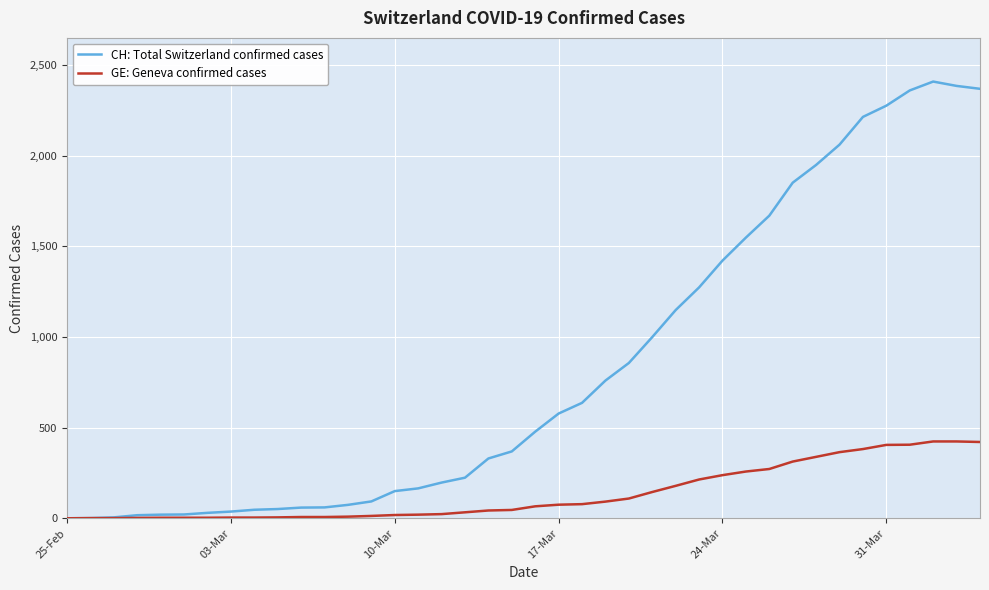

What is the greatest value displayed?

2410